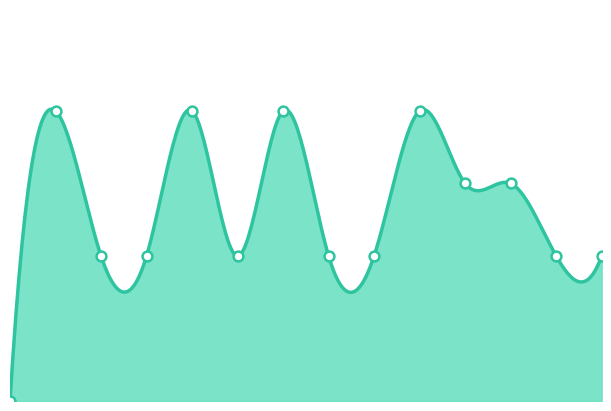

What is the change in value from Agree on objectives to Hardward Reqs.?

-2